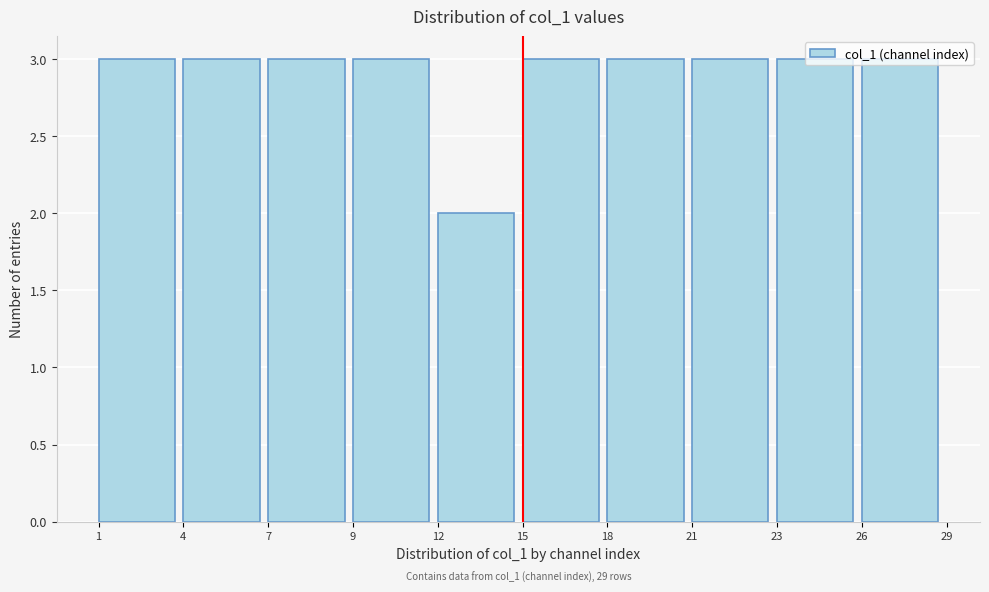

The chart shows a value of 5 at 26. True or false?

False